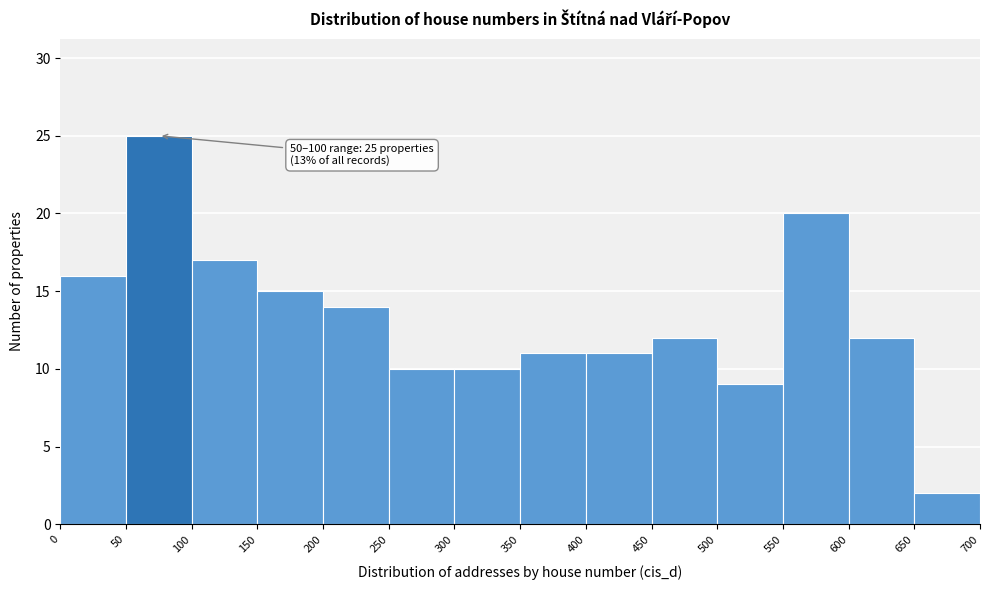

Which range on the x-axis has the tallest bar?

50 to 100